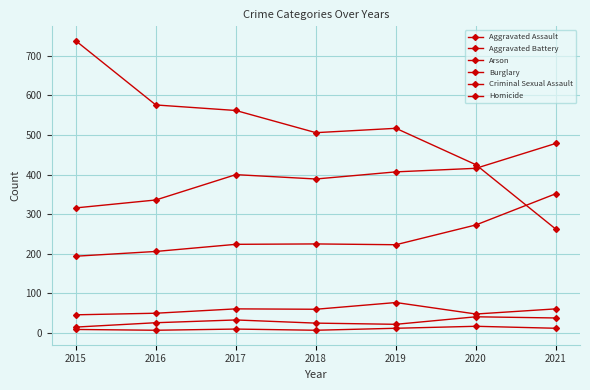

Rank the series by their maximum value, from lowest to highest.

Arson, Homicide, Criminal Sexual Assault, Aggravated Assault, Aggravated Battery, Burglary